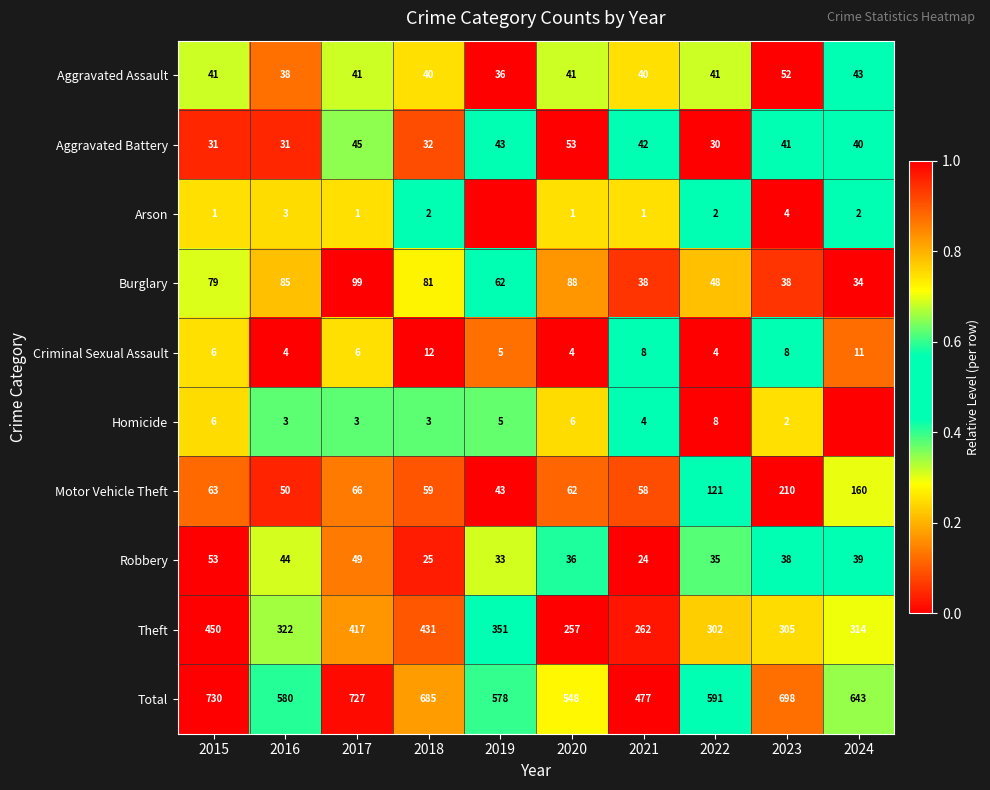

What is the average value of the Burglary series?

65